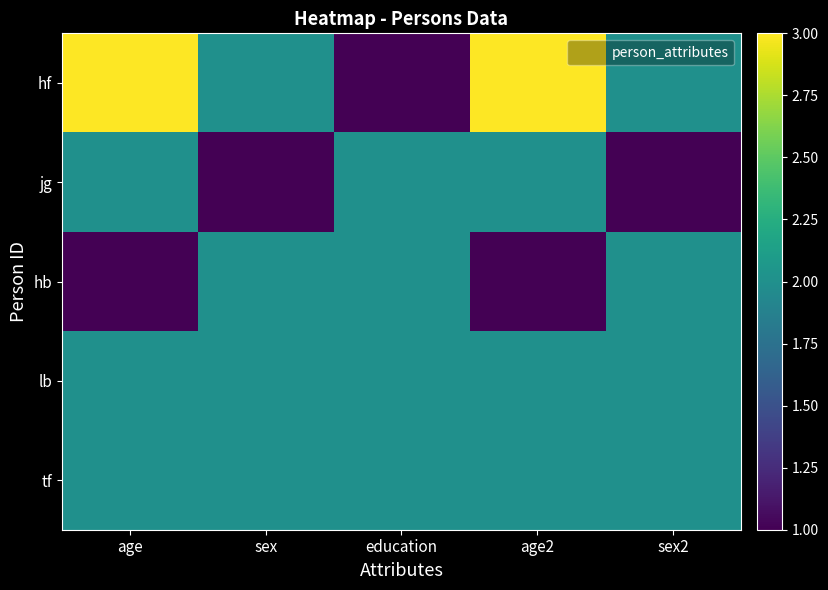

Reading left to right, list all the values displayed in this chart.

hf: age=3	sex=2	education=1	age2=3	sex2=2
jg: age=2	sex=1	education=2	age2=2	sex2=1
hb: age=1	sex=2	education=2	age2=1	sex2=2
lb: age=2	sex=2	education=2	age2=2	sex2=2
tf: age=2	sex=2	education=2	age2=2	sex2=2